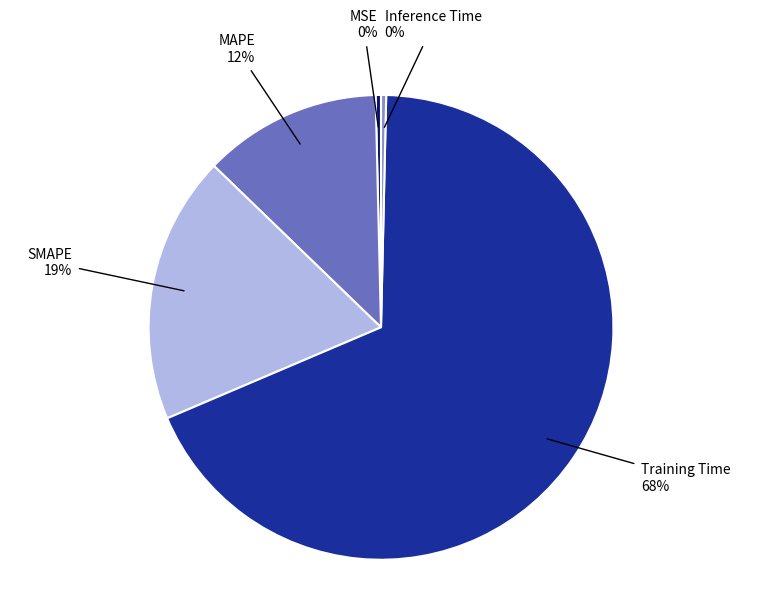

To the nearest percent, what is the average slice percentage?

20%